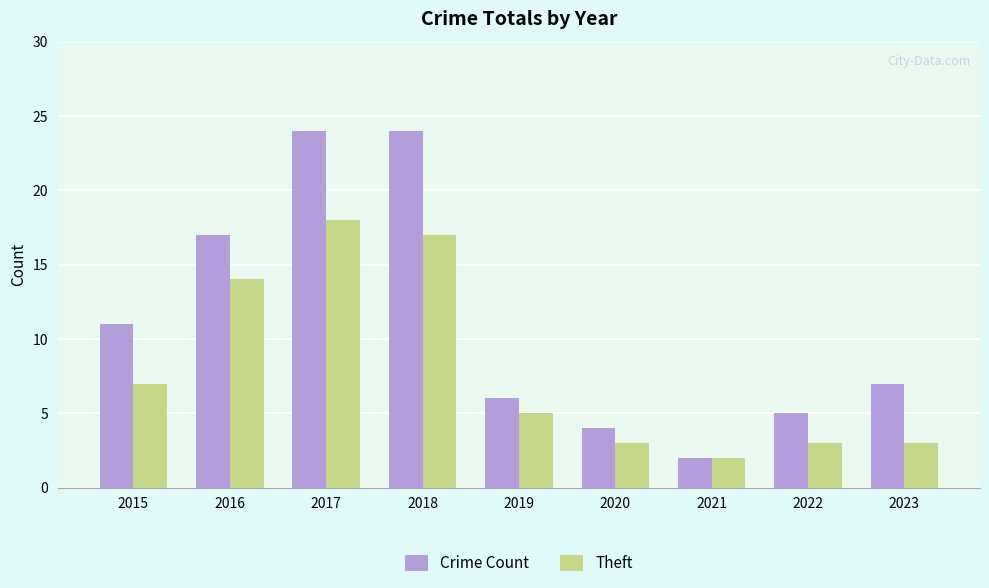

Reading left to right, what are all the values shown in this chart?

Crime Count: 2015=11	2016=17	2017=24	2018=24	2019=6	2020=4	2021=2	2022=5	2023=7
Theft: 2015=7	2016=14	2017=18	2018=17	2019=5	2020=3	2021=2	2022=3	2023=3